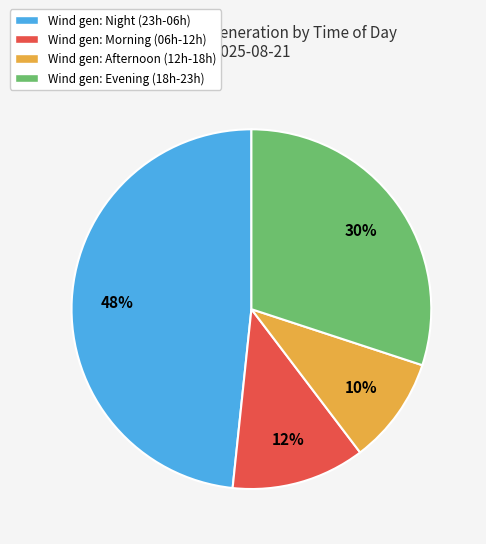

Is there a majority slice in this chart?

No